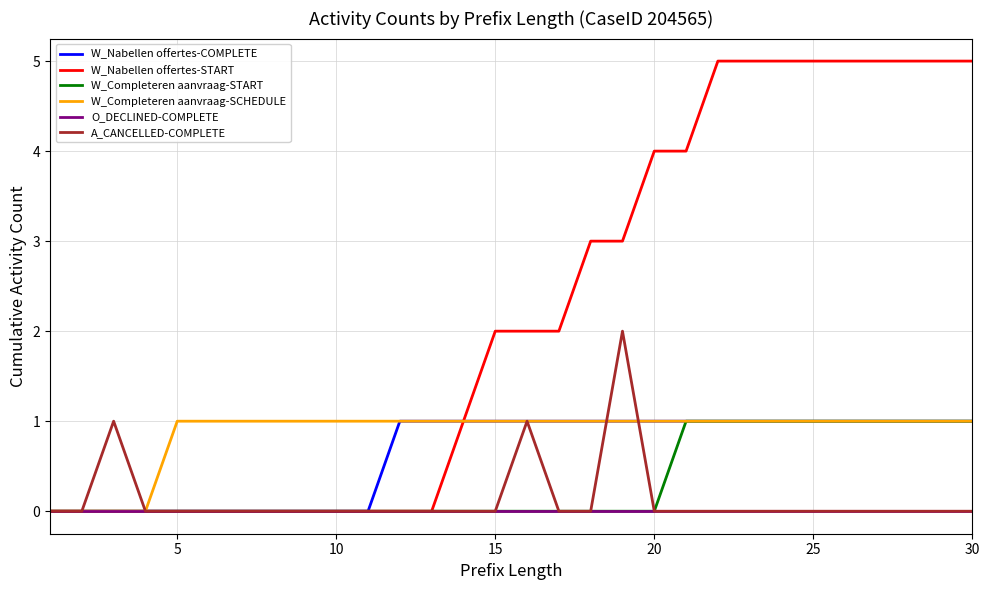

What are all the series names shown in the legend?

W_Nabellen offertes-COMPLETE, W_Nabellen offertes-START, W_Completeren aanvraag-START, W_Completeren aanvraag-SCHEDULE, O_DECLINED-COMPLETE, A_CANCELLED-COMPLETE